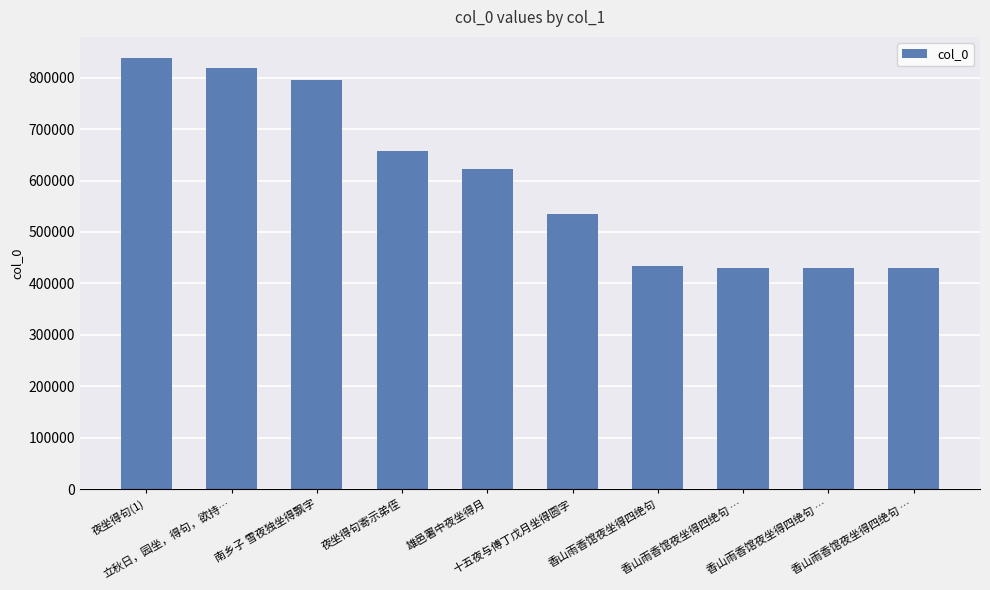

The chart shows a value of 1075094 at 南乡子 雪夜独坐得飘字. True or false?

False